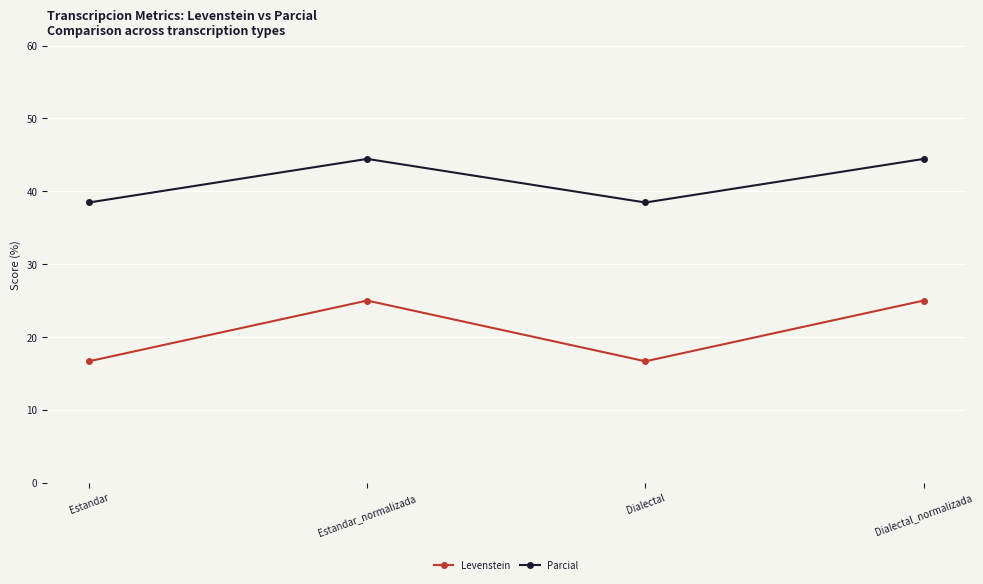

What is the value of the Levenstein point at the 4th from the left?

25.0